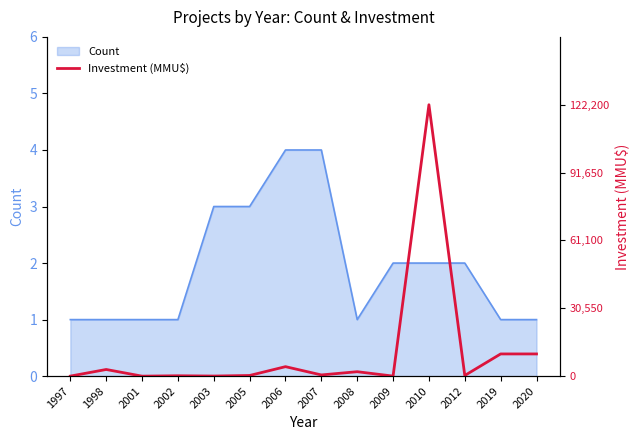

True or false: Count has a value of 3 at 2005.

True